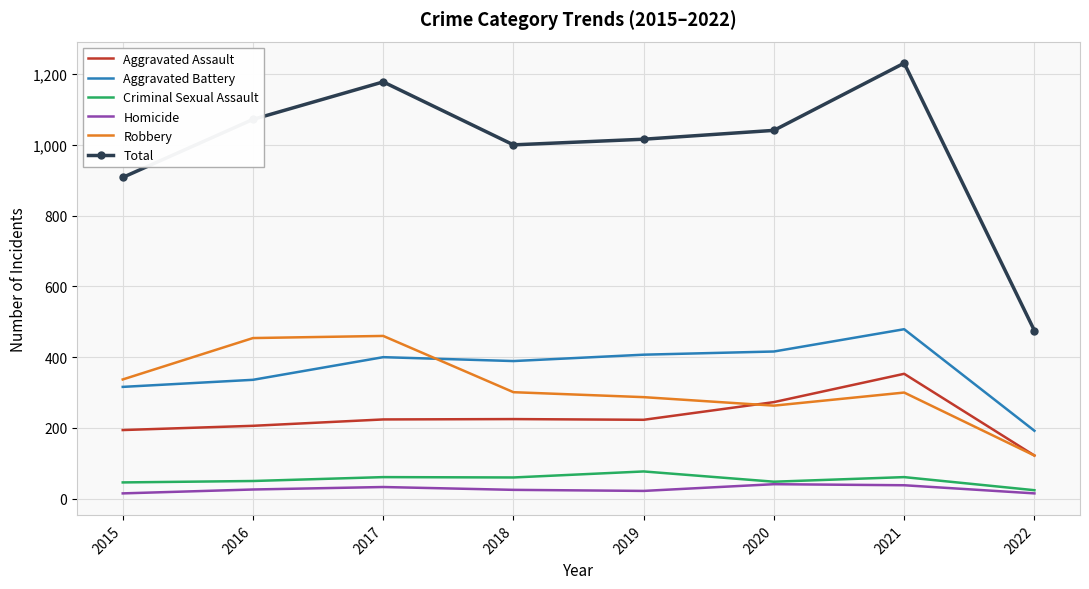

What is the lowest value of the Total series?

475